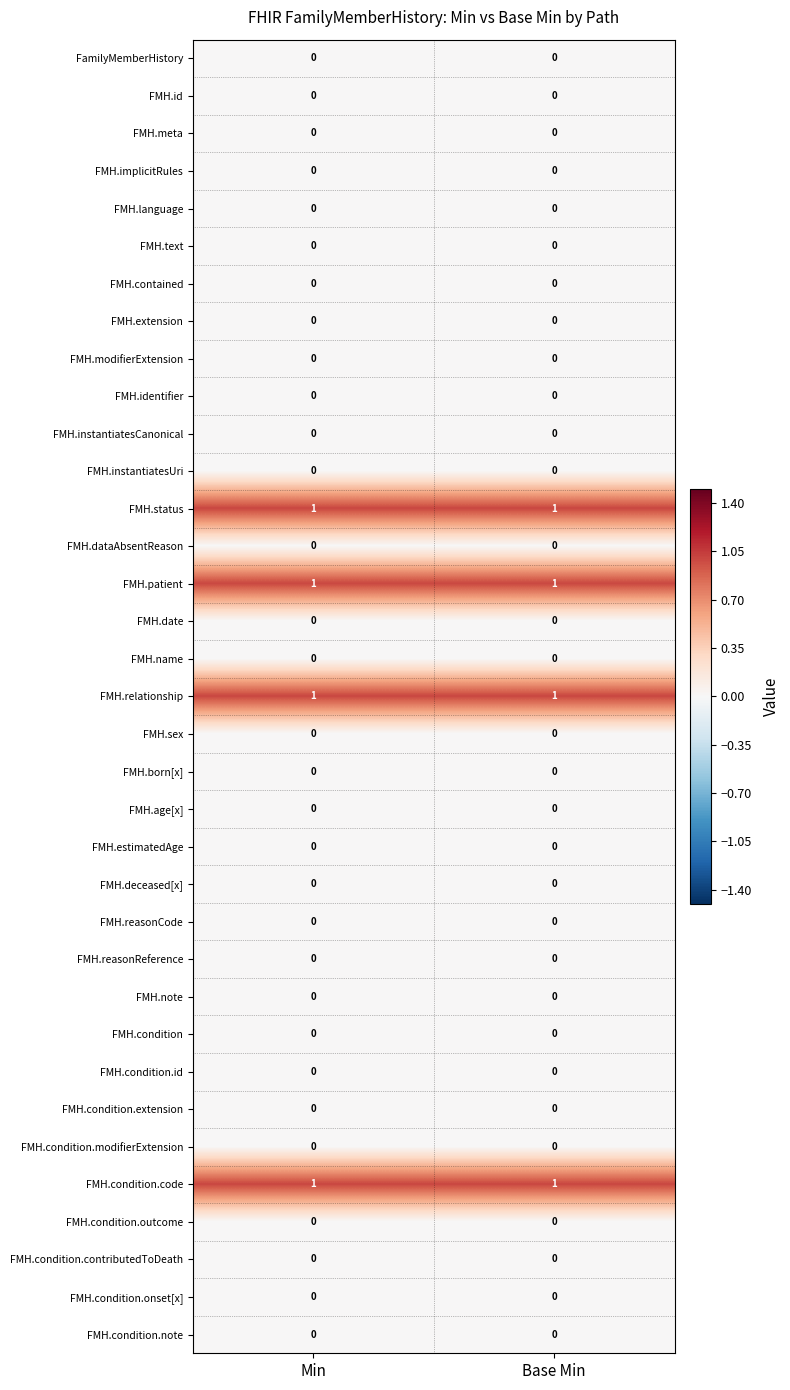

True or false: FMH.id has a value of 0 at Base Min.

True